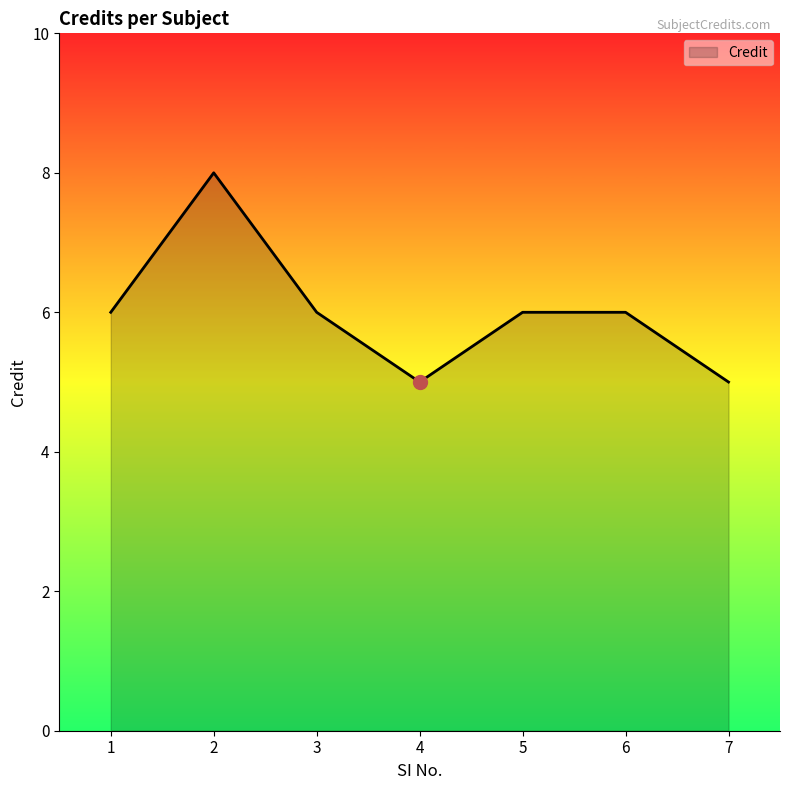

Reading right to left, transcribe all the data shown in this chart.

5	6	6	5	6	8	6